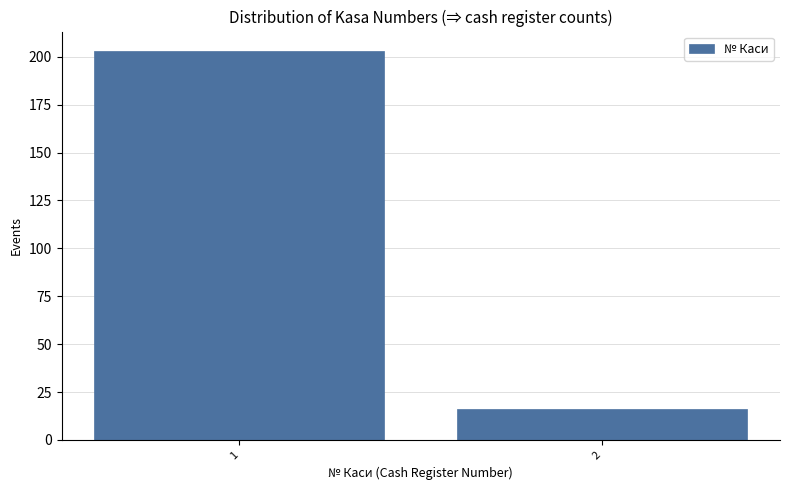

Reading left to right, extract all data points from this chart.

1=203	2=16